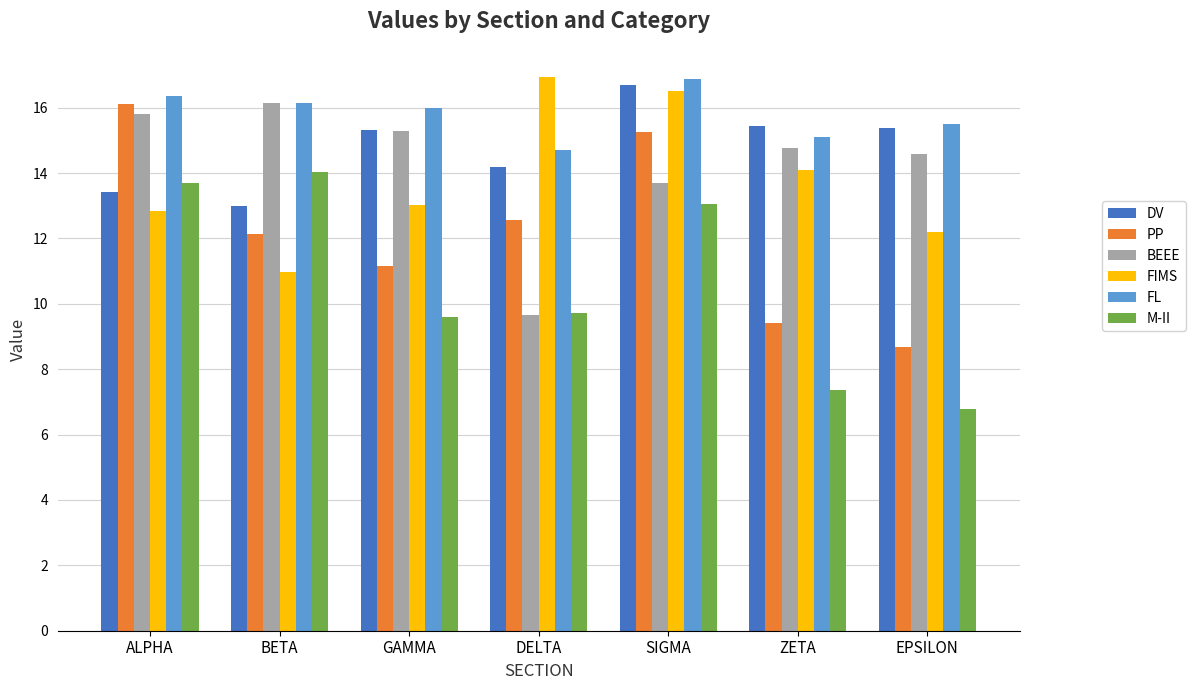

How many bars are there in total?

42